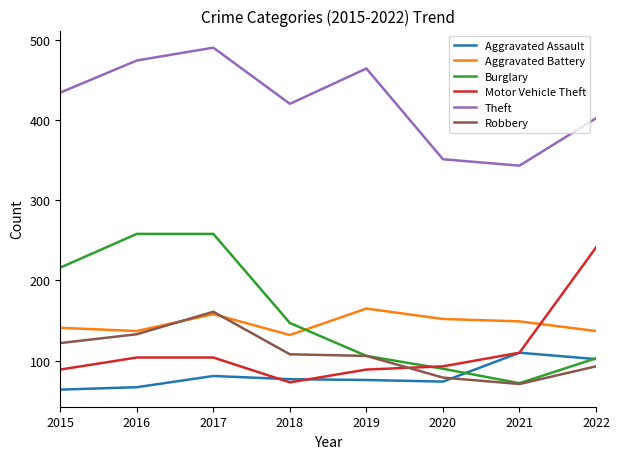

At which category does the chart reach its peak across all series?

2017